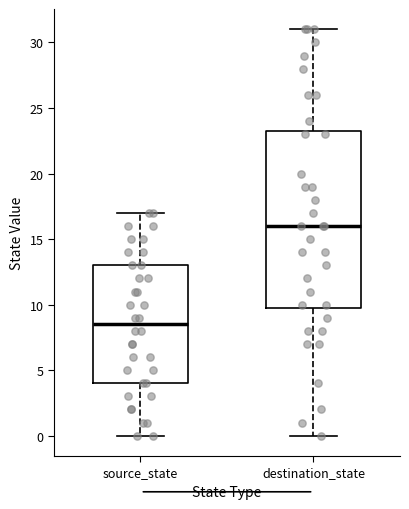

Where is the upper edge of the box for source_state on the y-axis? The values are not printed on the chart, so give them approximately, as read against the axis.

13.0